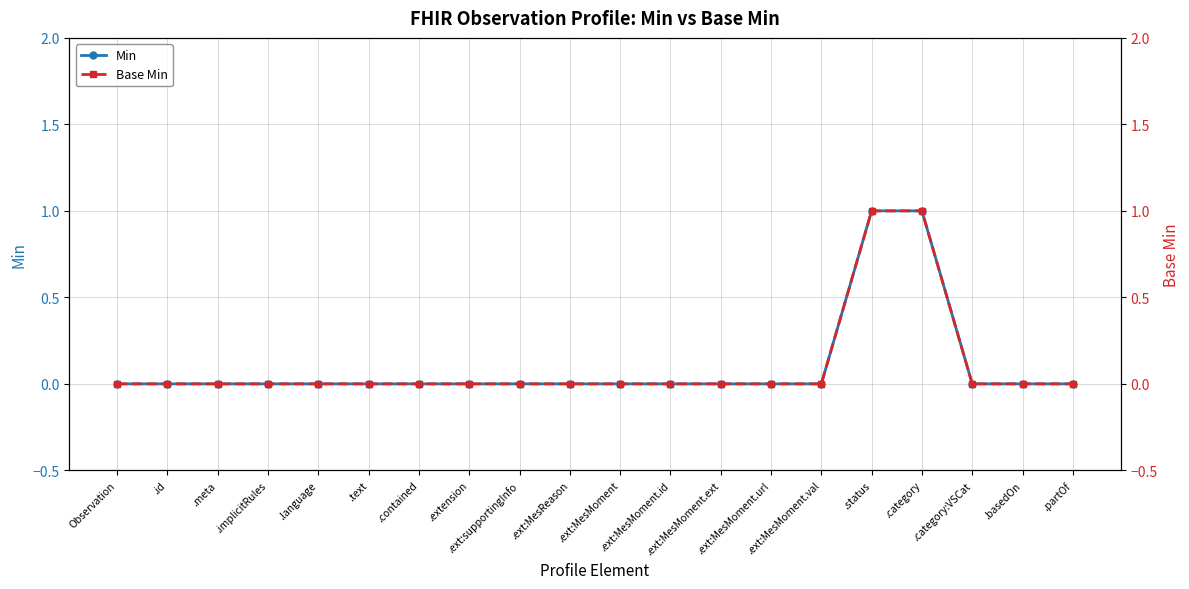

Rank the series by their maximum value, from highest to lowest.

Min, Base Min